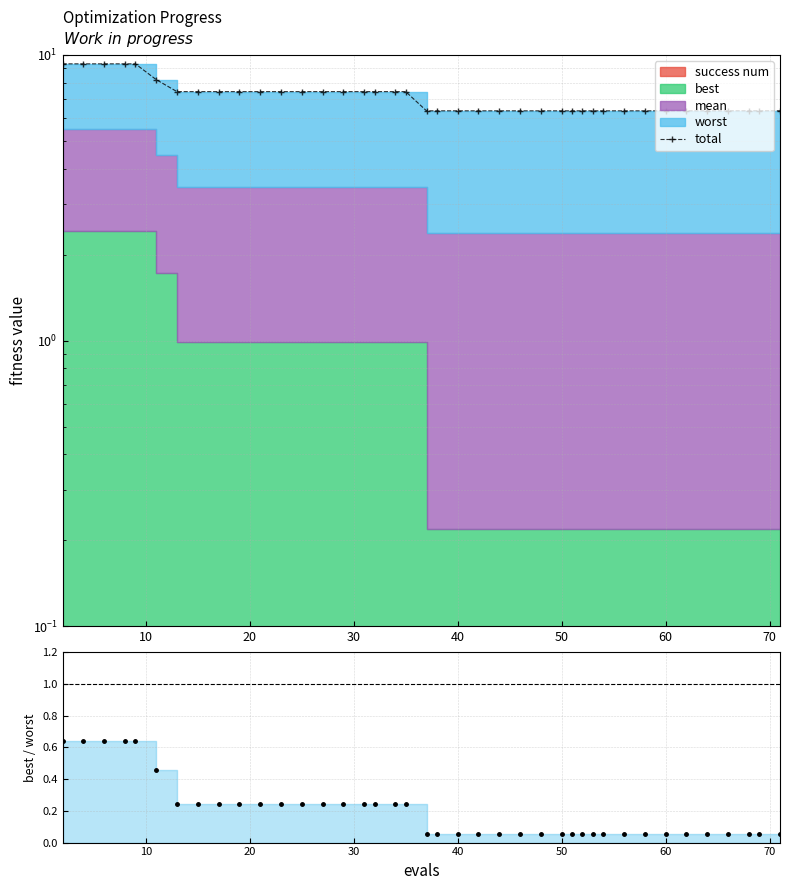

What is the difference between the second highest and second lowest values?

2.9